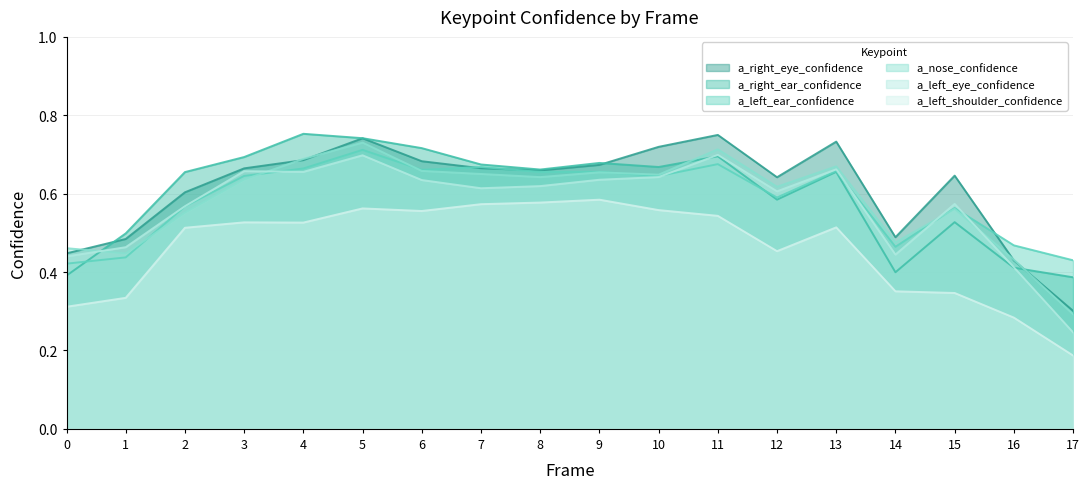

Is the value of a_right_ear_confidence at 11 greater than the value of a_left_ear_confidence at 11?

Yes